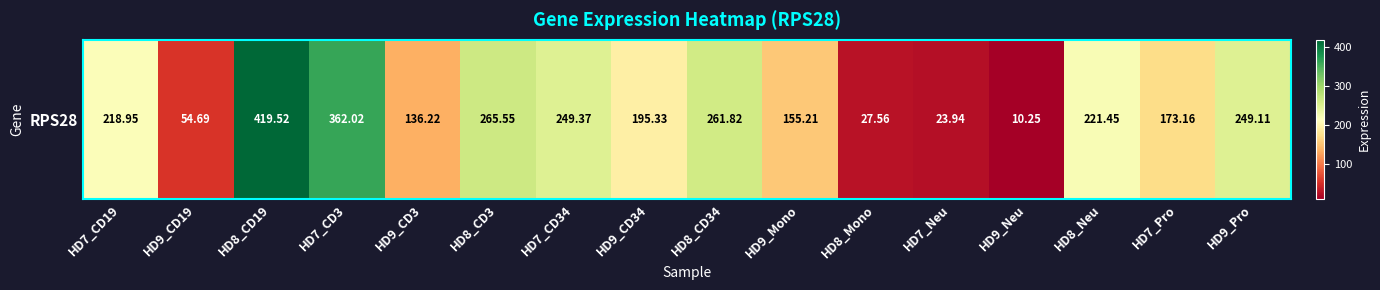

Rank the categories by value from lowest to highest.

HD9_Neu, HD7_Neu, HD8_Mono, HD9_CD19, HD9_CD3, HD9_Mono, HD7_Pro, HD9_CD34, HD7_CD19, HD8_Neu, HD9_Pro, HD7_CD34, HD8_CD34, HD8_CD3, HD7_CD3, HD8_CD19